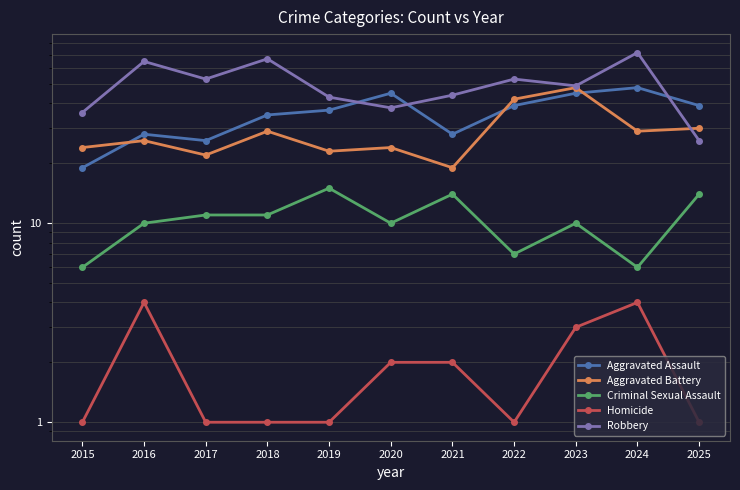

What are all the series names shown in the legend?

Aggravated Assault, Aggravated Battery, Criminal Sexual Assault, Homicide, Robbery